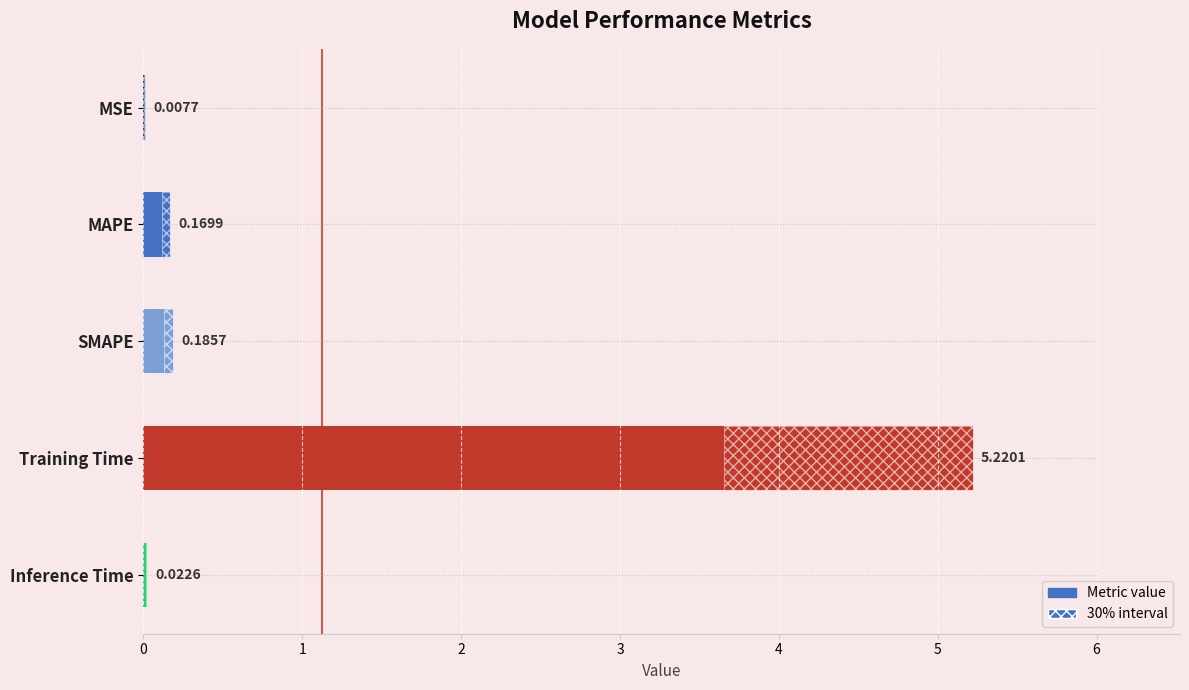

What is the difference between the maximum and minimum values?

5.2